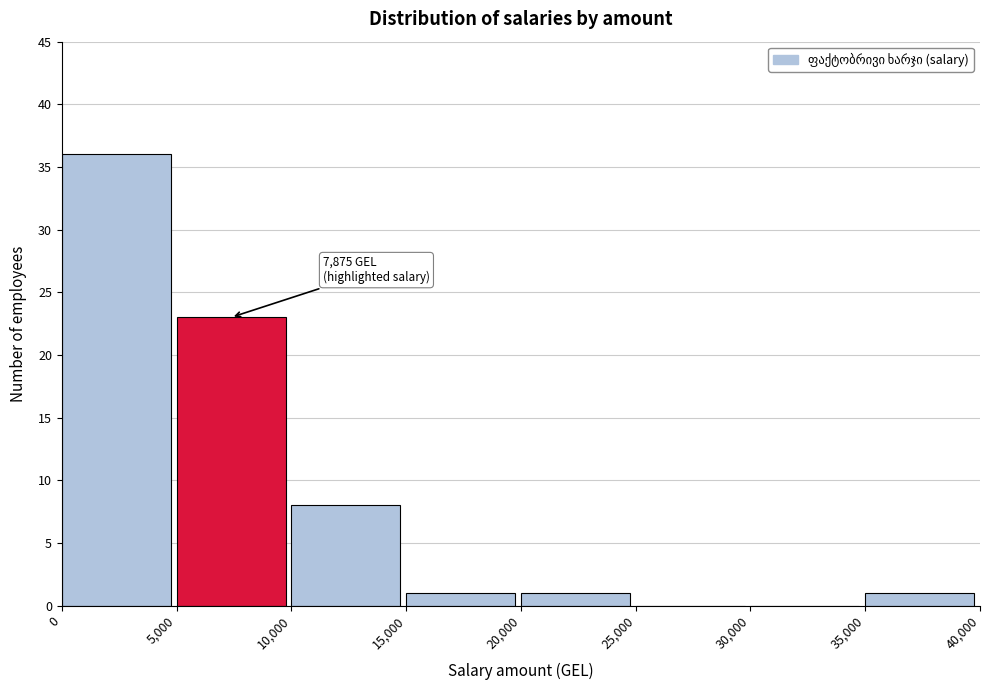

Over which range of the x-axis is the bar tallest?

0 to 5,000